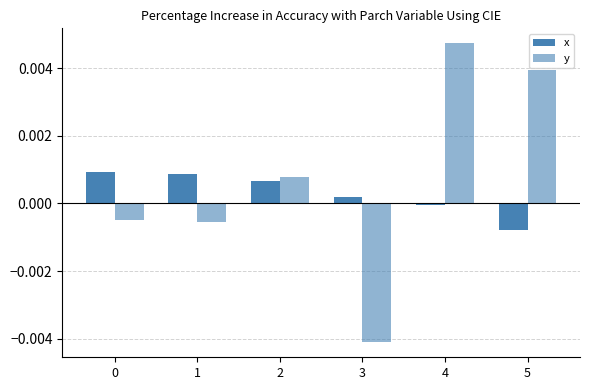

List the series in order of their peak value, highest first.

y, x